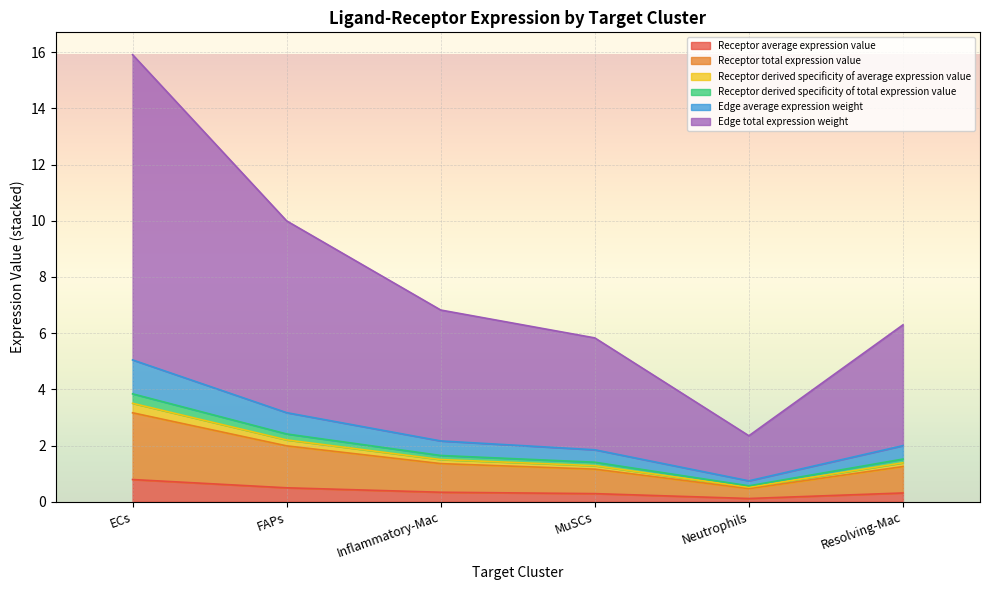

Which series has the largest range (max minus min)?

Edge total expression weight